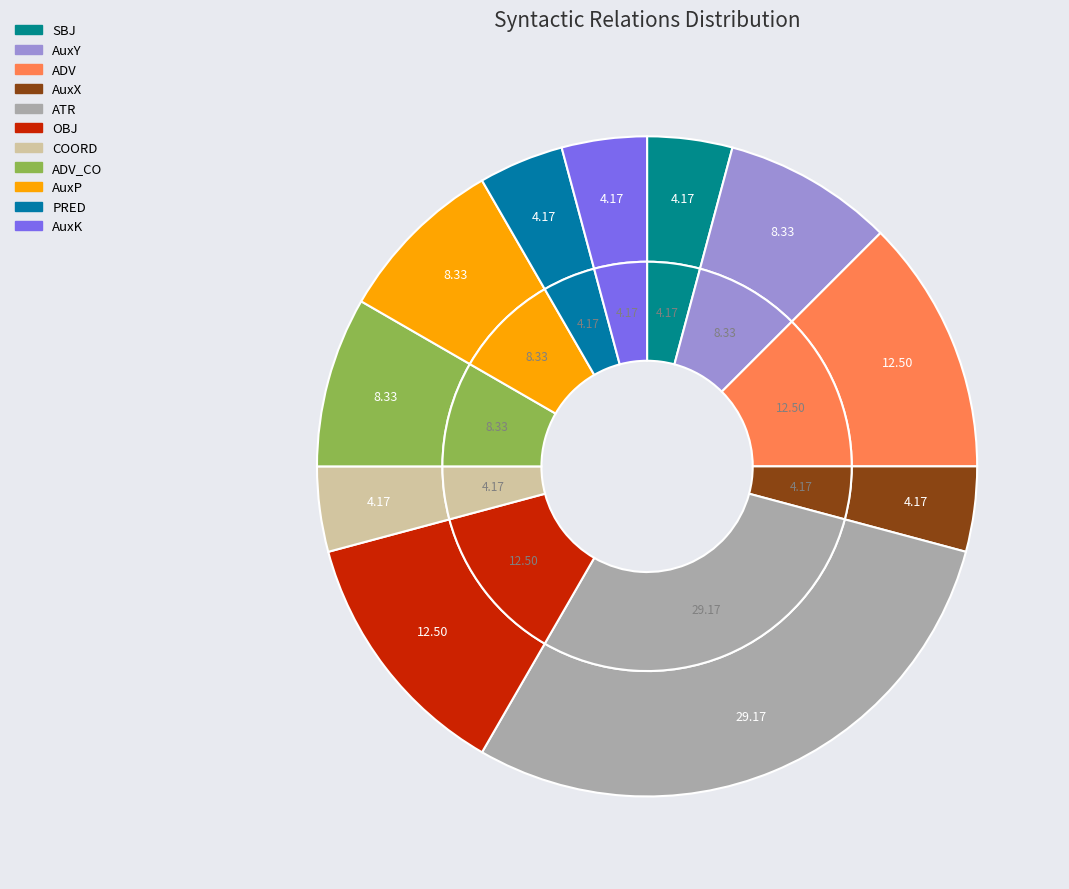

Count the number of slices in the pie.

11